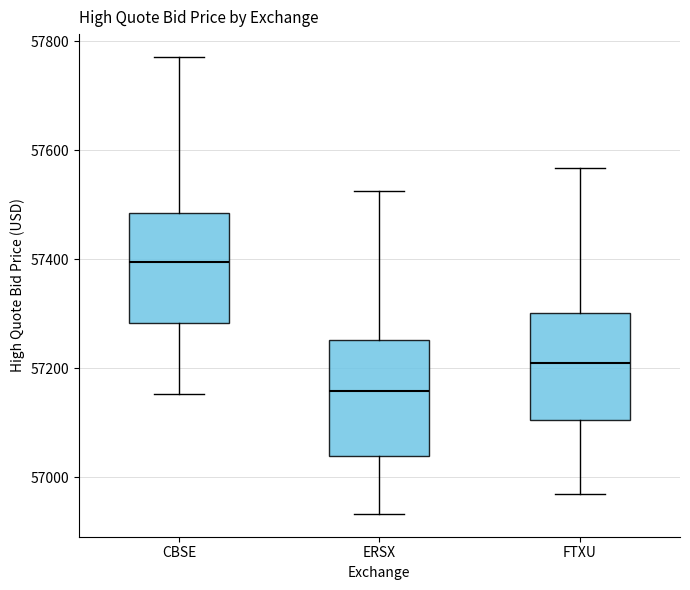

Reading left to right, read every box against the y-axis: the position of its median line, the range the box covers, and the ends of its whiskers. The values are not printed on the chart, so give them approximately, as read against the axis.

CBSE: median 57400, box 57280 to 57480, whiskers 57160 to 57780
ERSX: median 57160, box 57040 to 57260, whiskers 56940 to 57520
FTXU: median 57200, box 57100 to 57300, whiskers 56960 to 57560